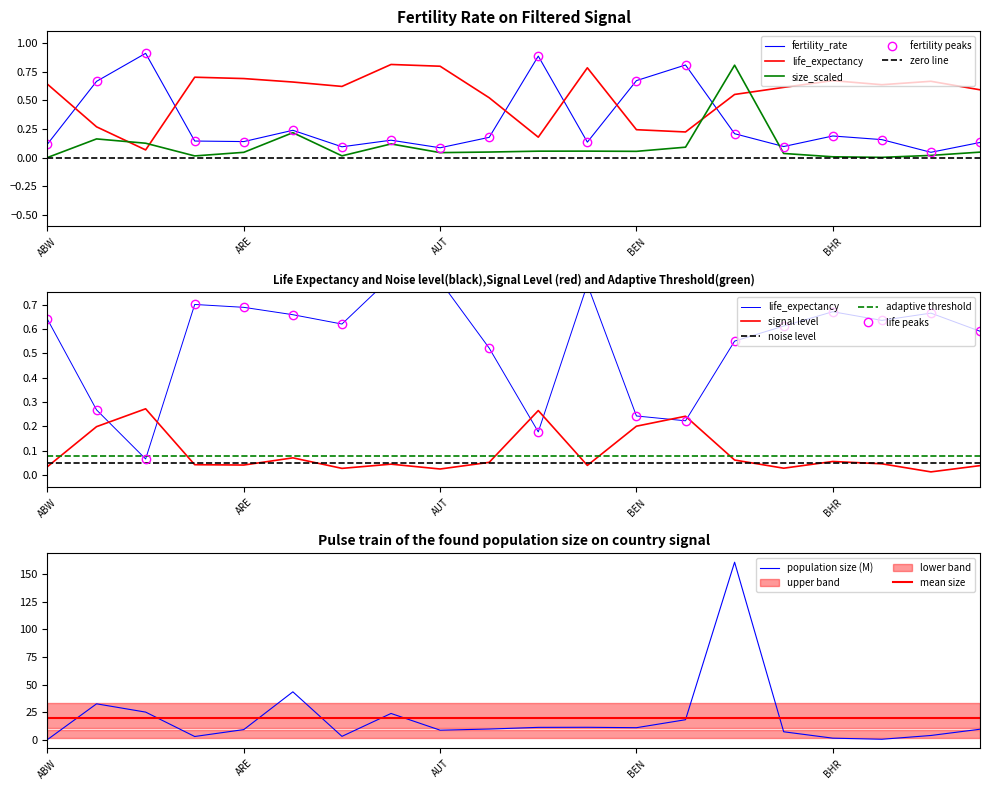

Is this an area chart (filled region under the line)?

No